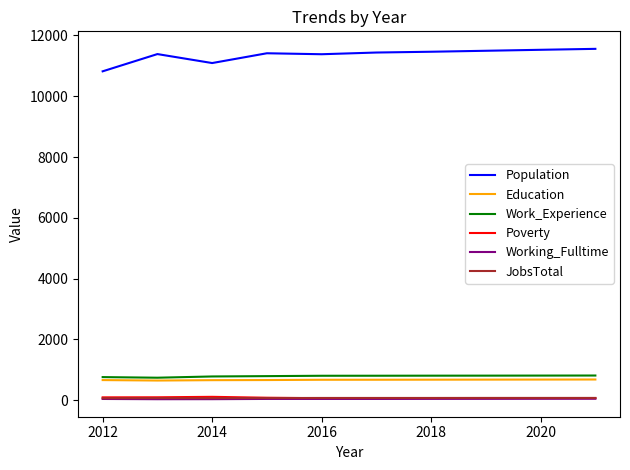

At how many categories does at least one series exceed 9317?

10